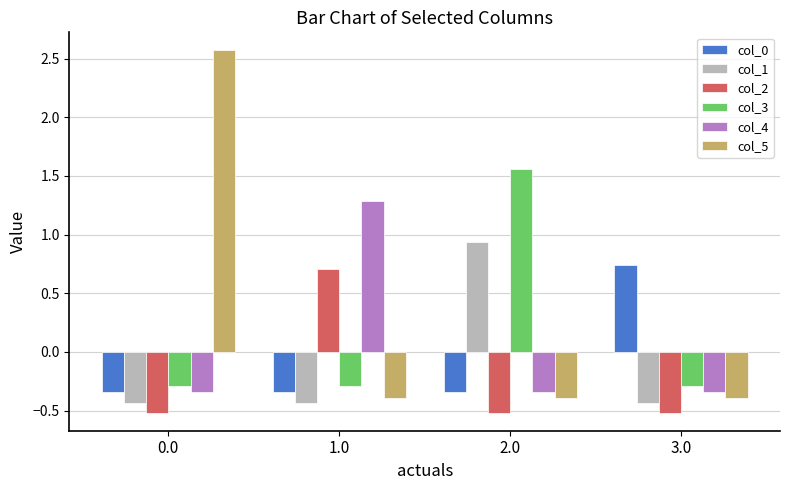

True or false: col_5 has a value of -0.5 at 1.0.

False